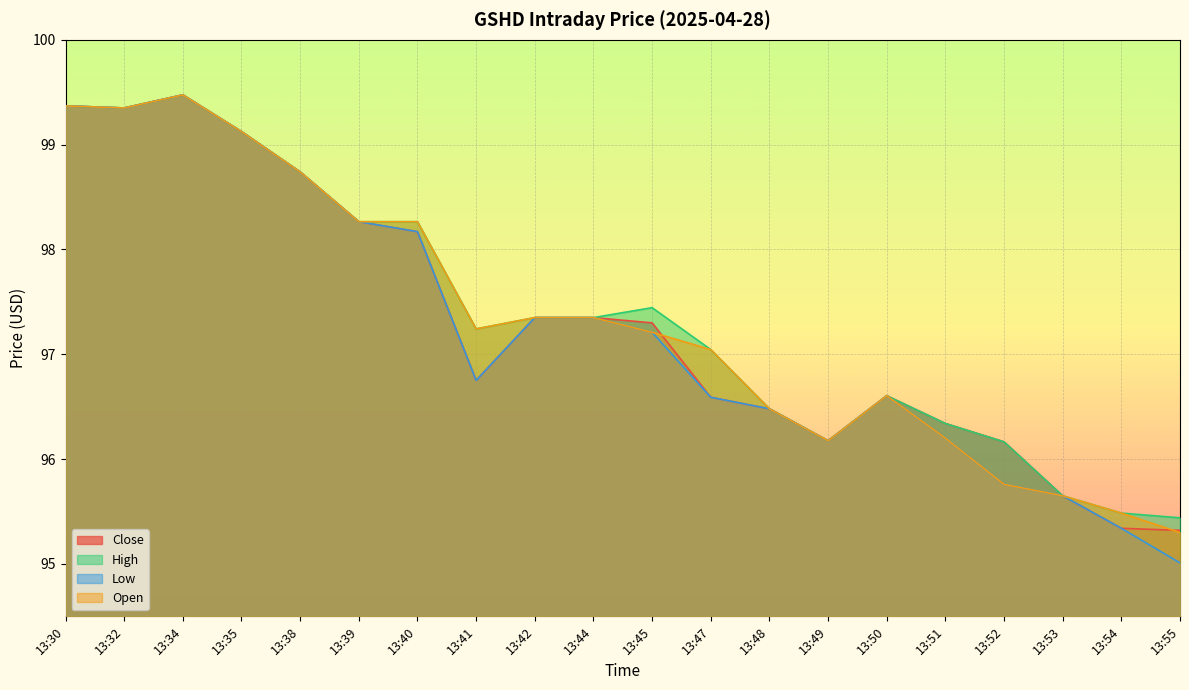

What is the value of the High point at the 1st from the left?

99.4